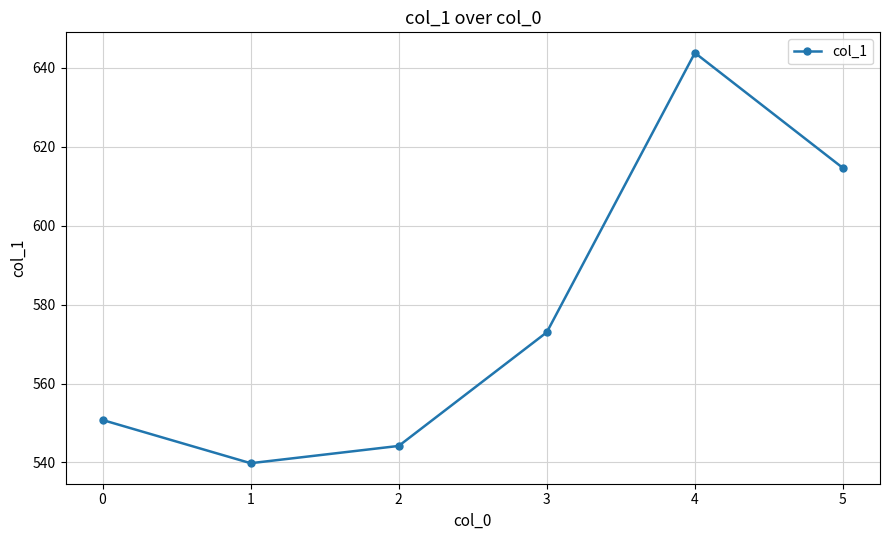

Reading left to right, what are all the values shown in this chart?

550.8	539.8	544.2	573.0	643.8	614.6